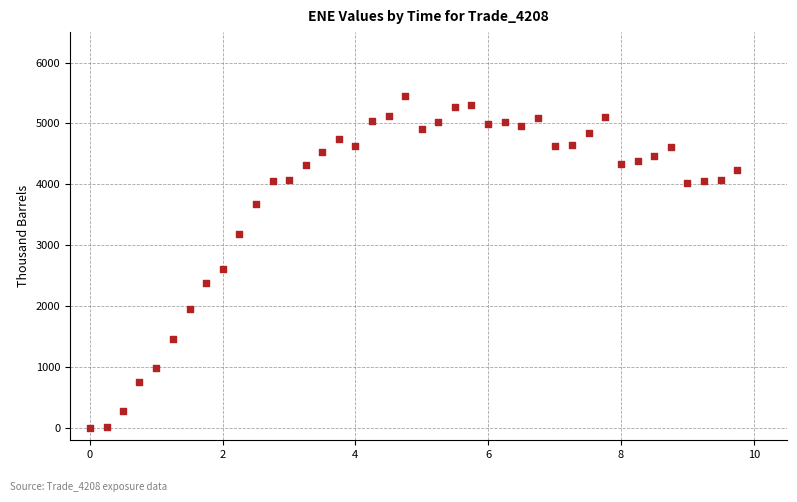

What is the range of Y values (max minus min)?

5457.5